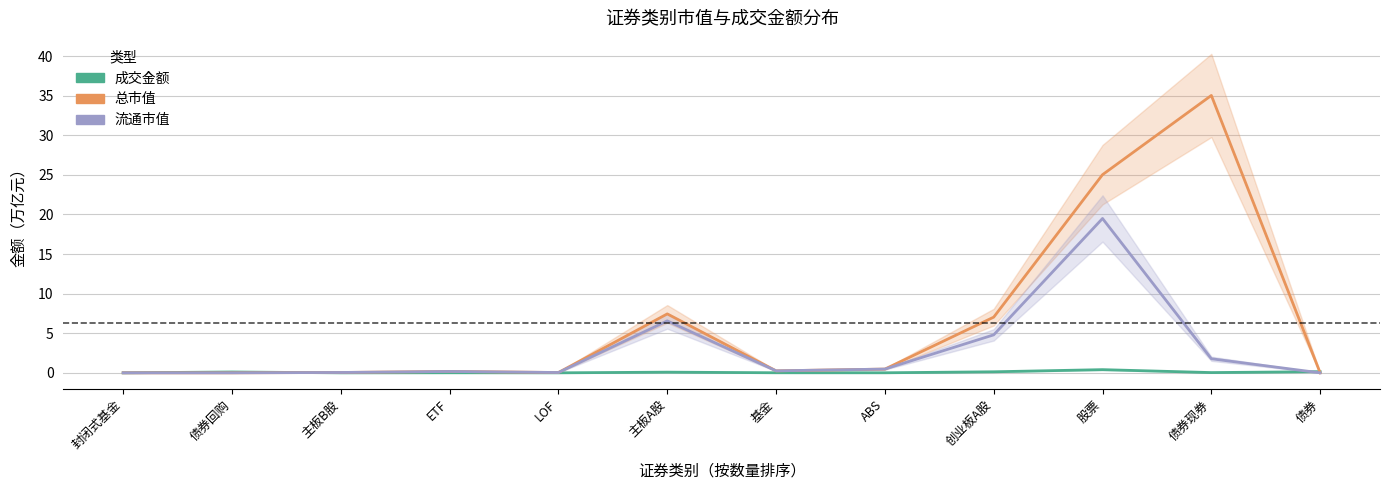

In 总市值, how many points are higher than both neighbors (excluding endpoints)?

3